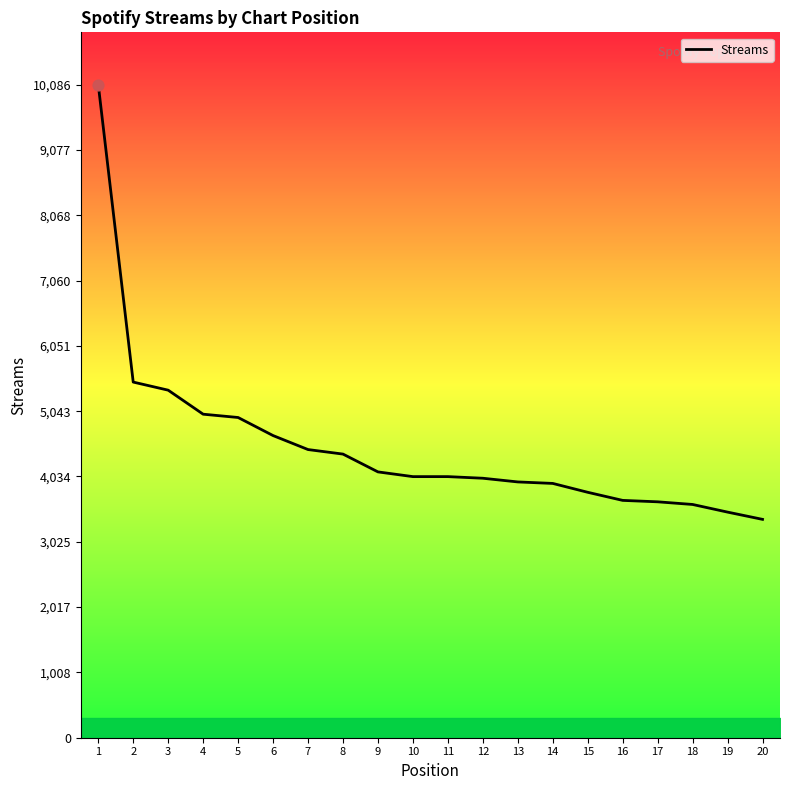

What is the change in value from 4 to 5?

-51